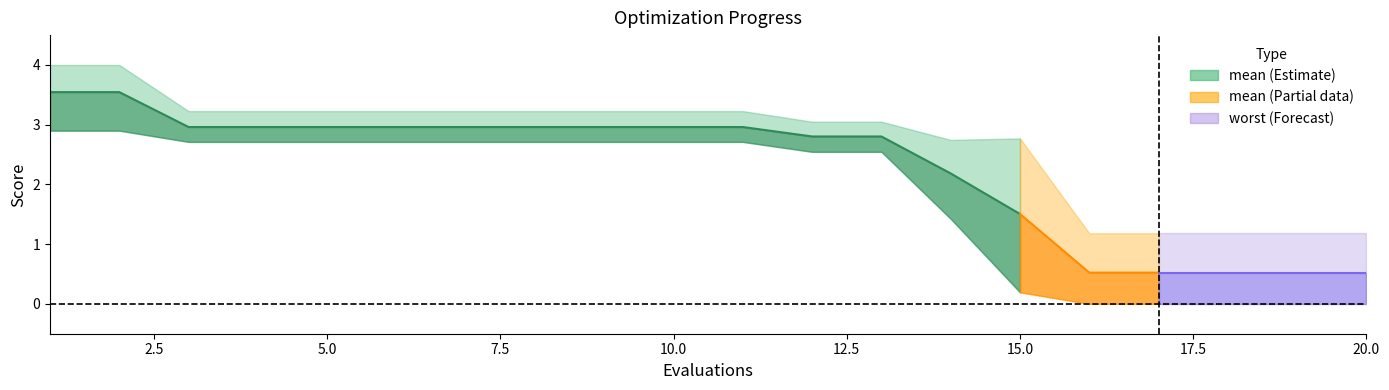

Where does the best series first go above 2?

1